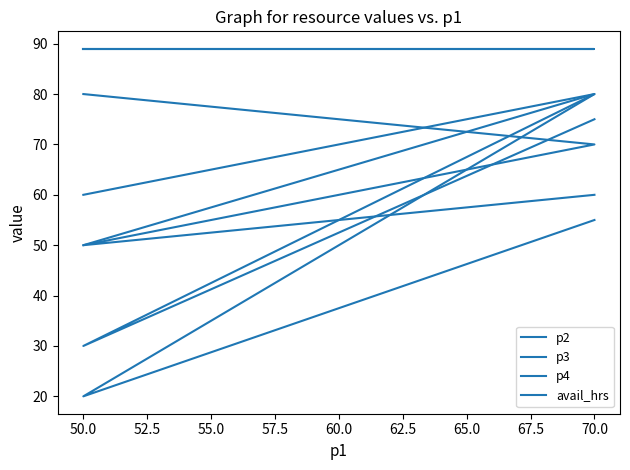

What is the smallest value displayed?

20.0